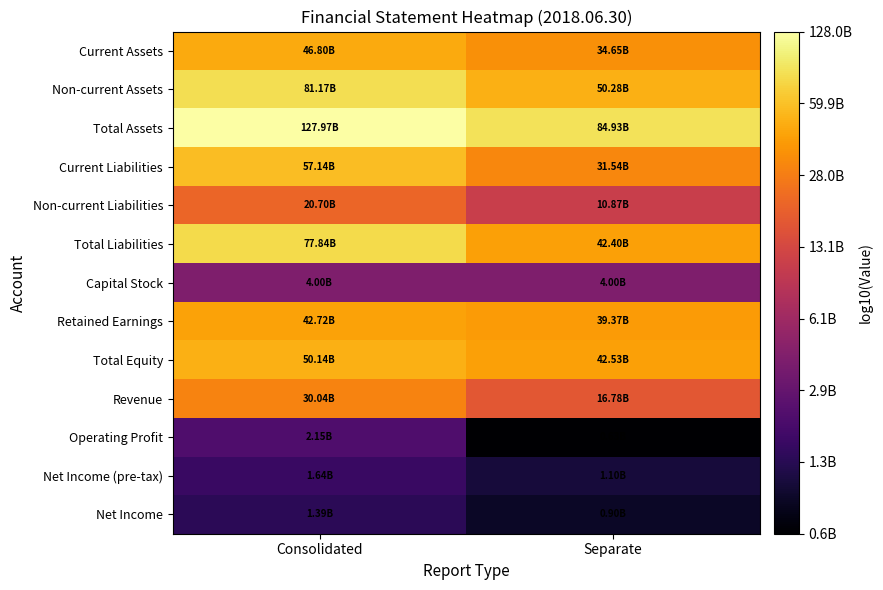

Reading right to left, what are all the values shown in this chart?

Current Assets: Separate=10.5	Consolidated=10.7
Non-current Assets: Separate=10.7	Consolidated=10.9
Total Assets: Separate=10.9	Consolidated=11.1
Current Liabilities: Separate=10.5	Consolidated=10.8
Non-current Liabilities: Separate=10.0	Consolidated=10.3
Total Liabilities: Separate=10.6	Consolidated=10.9
Capital Stock: Separate=9.6	Consolidated=9.6
Retained Earnings: Separate=10.6	Consolidated=10.6
Total Equity: Separate=10.6	Consolidated=10.7
Revenue: Separate=10.2	Consolidated=10.5
Operating Profit: Separate=8.8	Consolidated=9.3
Net Income (pre-tax): Separate=9.0	Consolidated=9.2
Net Income: Separate=9.0	Consolidated=9.1